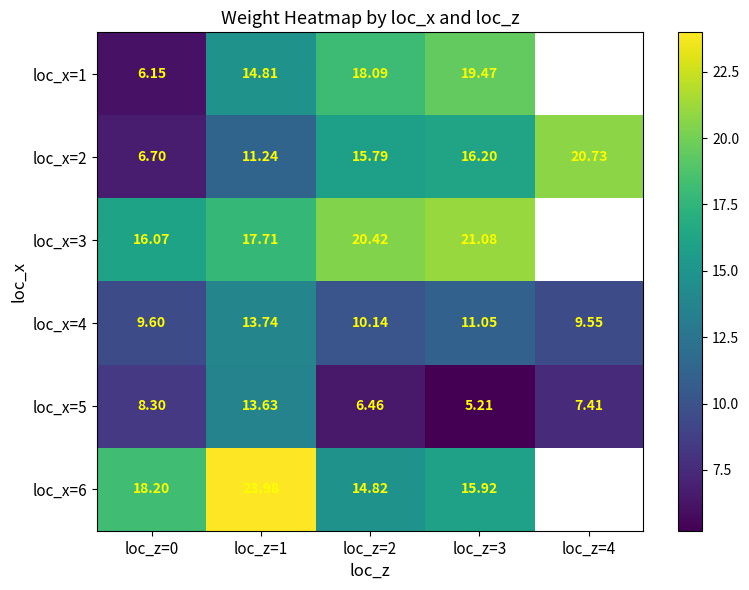

How many series are shown in this chart?

6